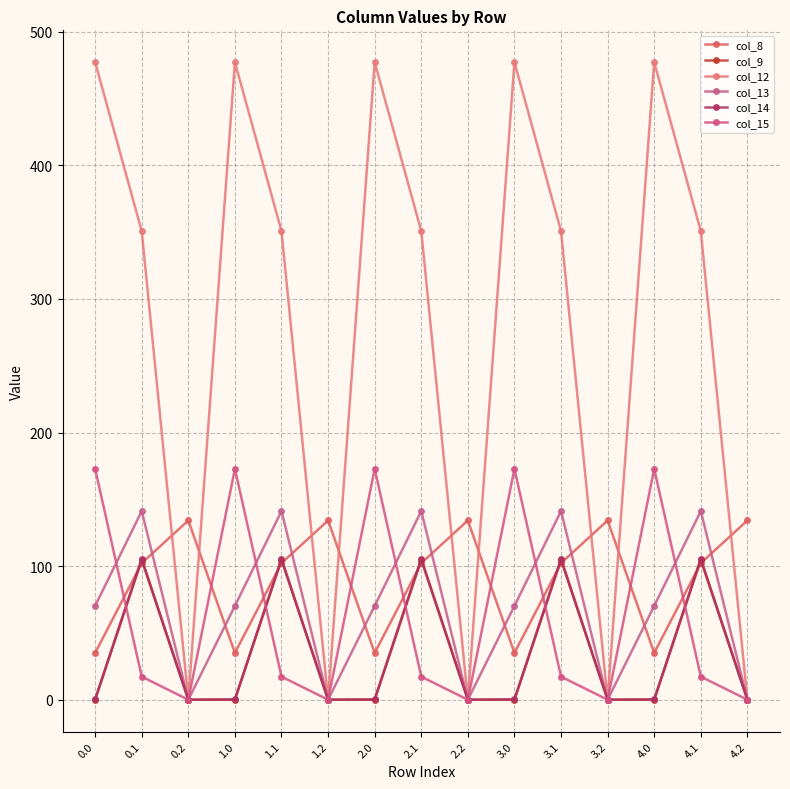

What is the sum of all col_9 values?

523.9